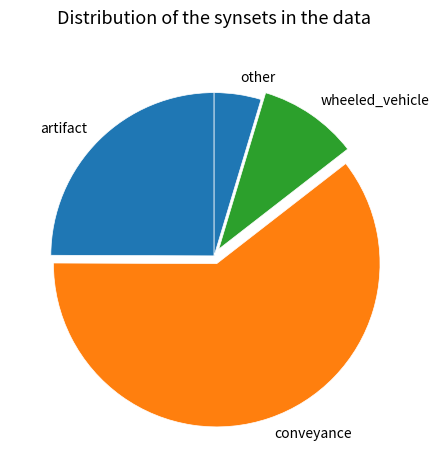

How many segments does this pie chart have?

4